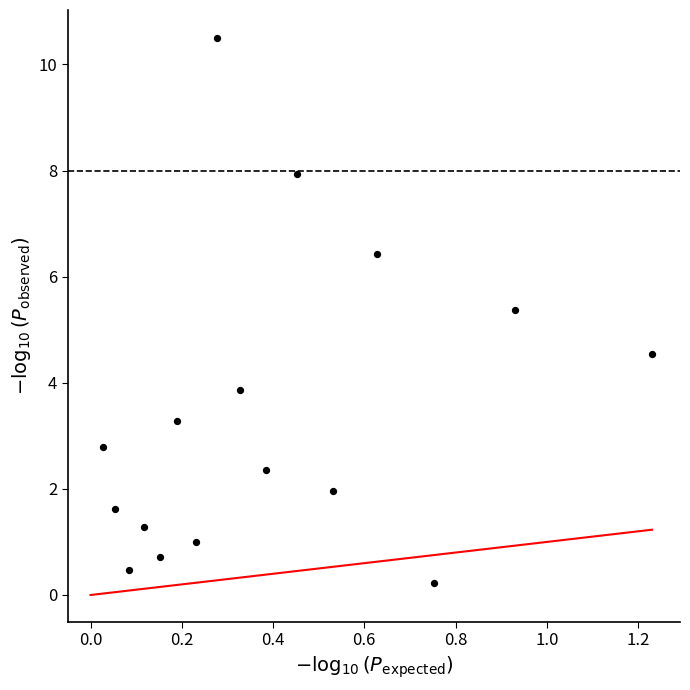

What is the range of X values (max minus min)?

1.2